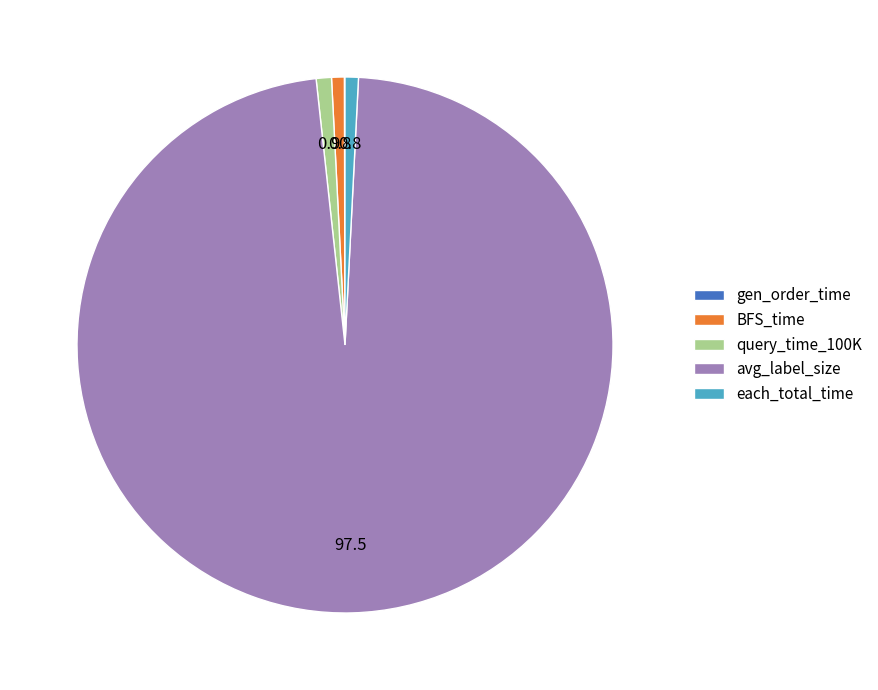

Is there any slice that represents more than half of the pie?

Yes